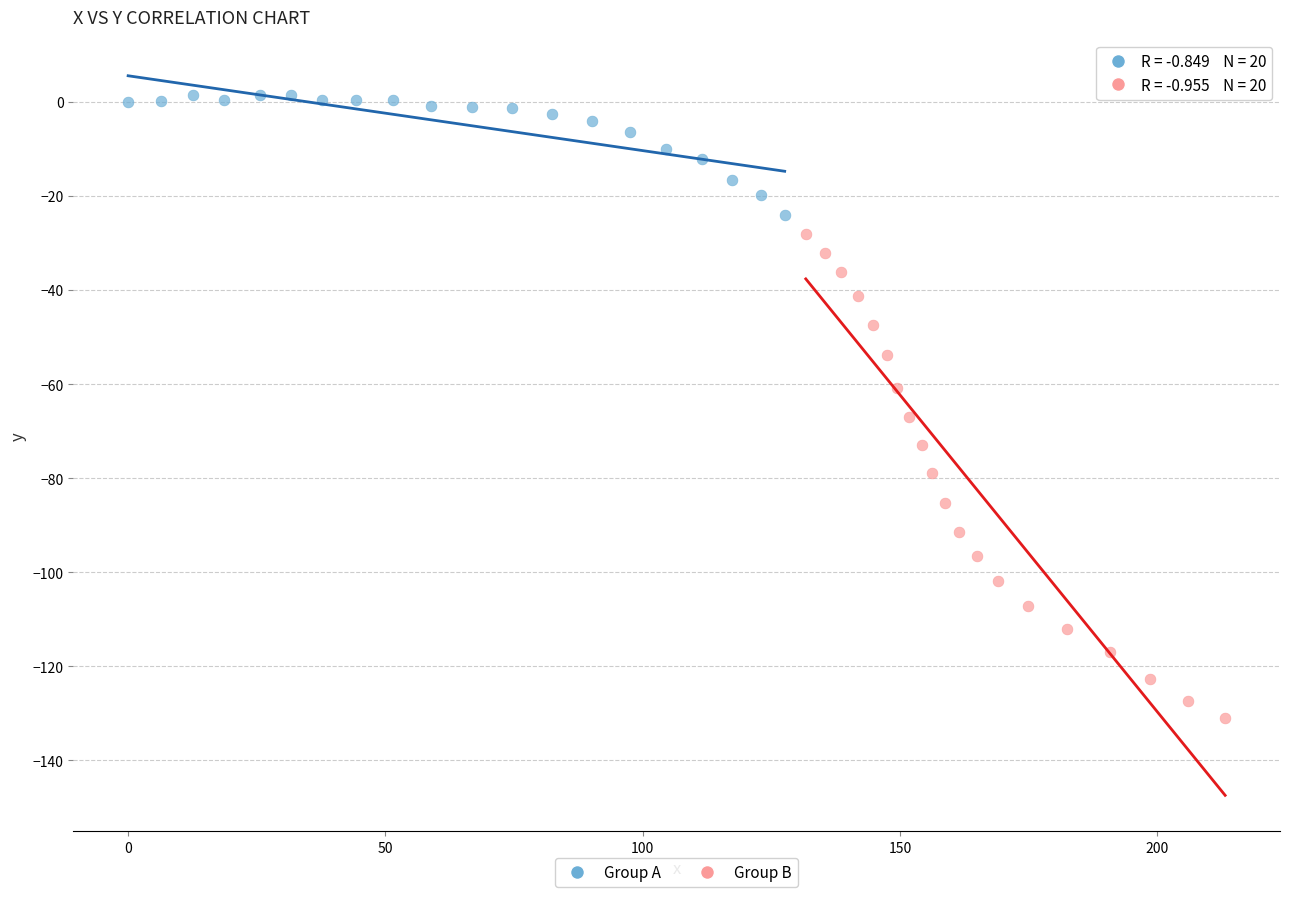

What are all the series names shown in the legend?

Group A, Group B